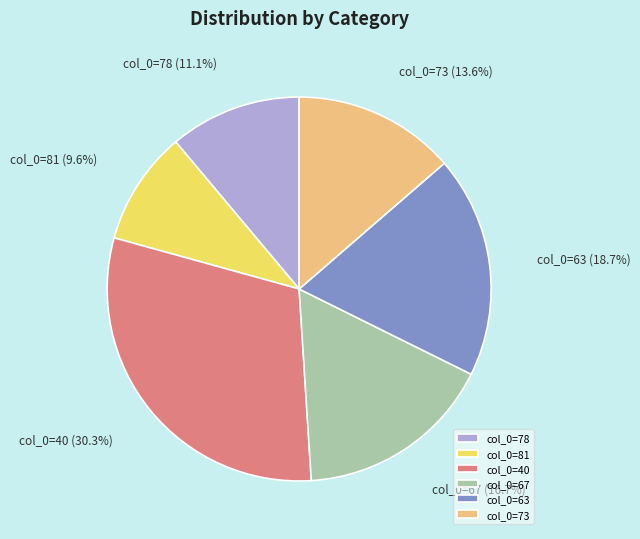

Is there a majority slice in this chart?

No